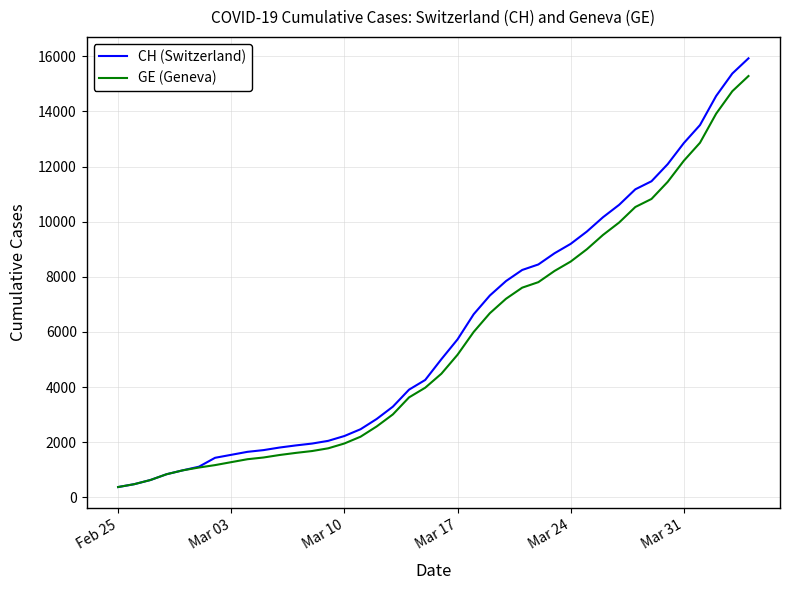

Does the chart have visible grid lines?

Yes